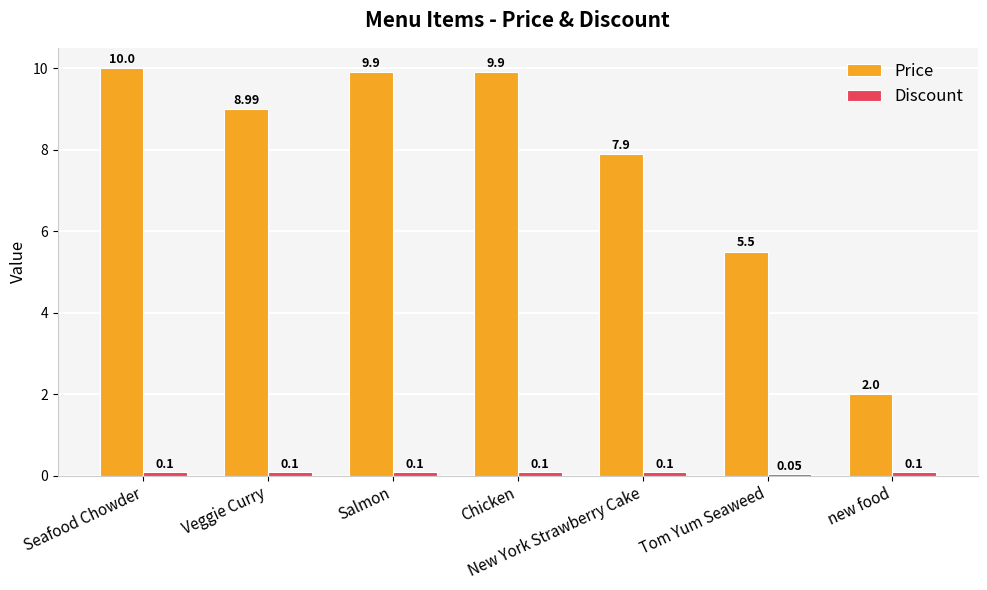

What is the sum of the Price values at New York Strawberry Cake and Chicken?

17.8